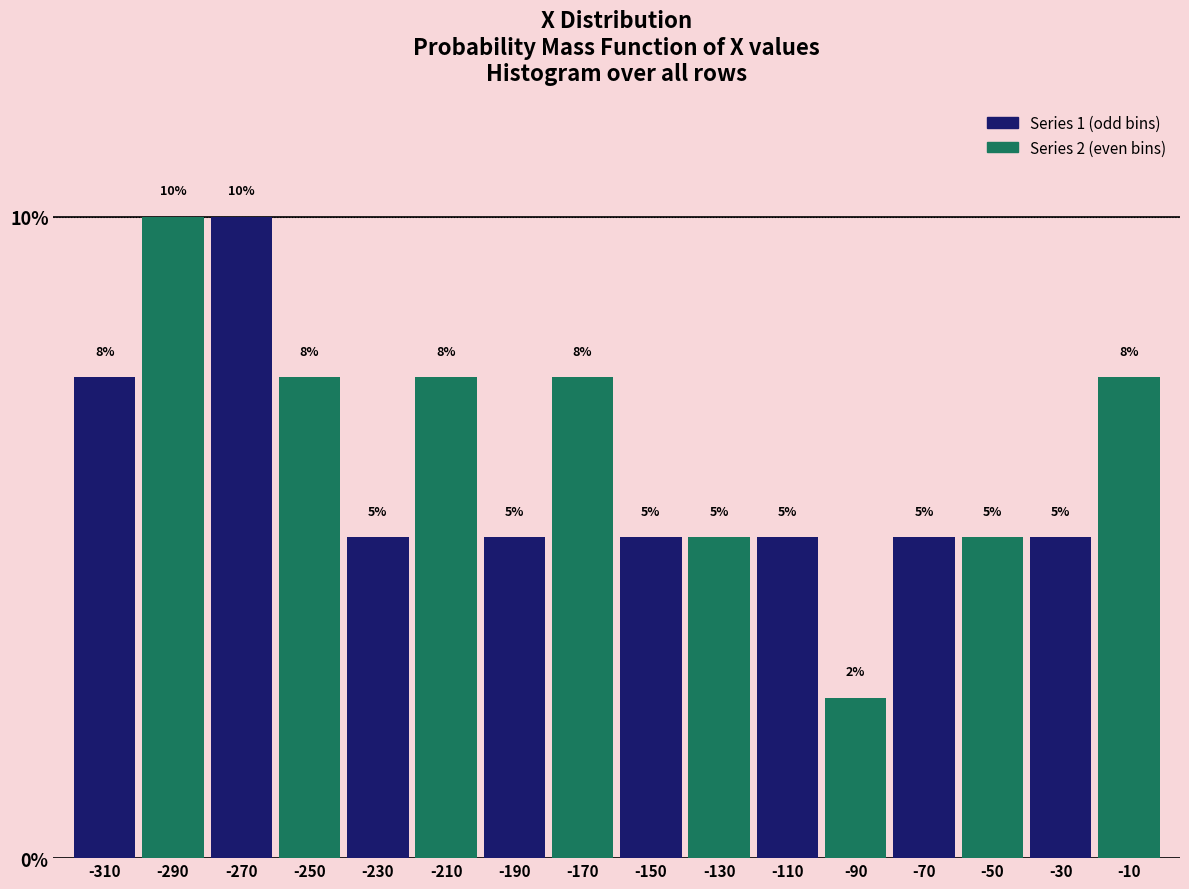

What is the maximum value shown in the chart?

10.0